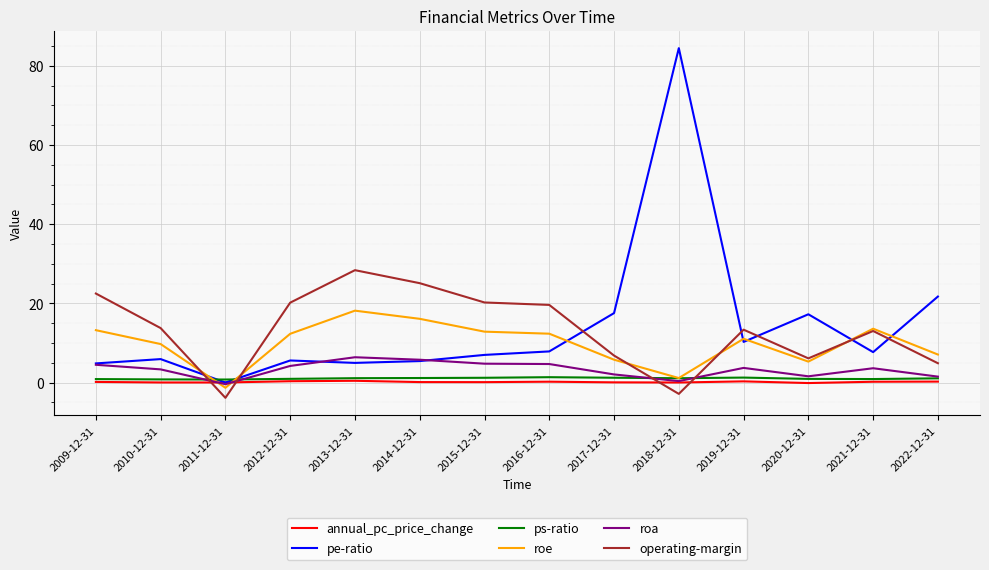

What is the average value of the annual_pc_price_change series?

0.1